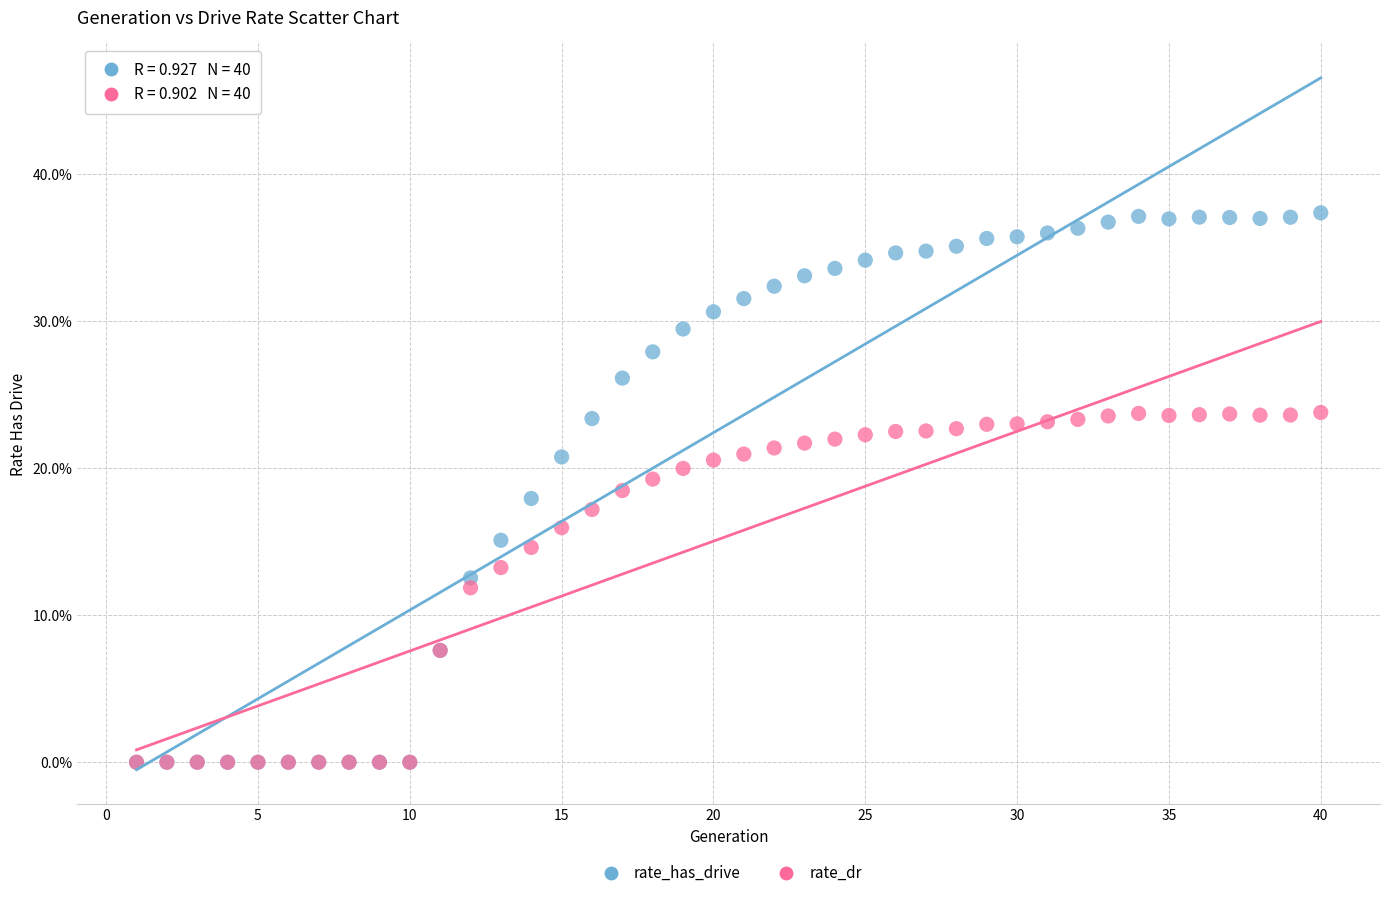

Which series has the widest spread of Y values?

rate_has_drive